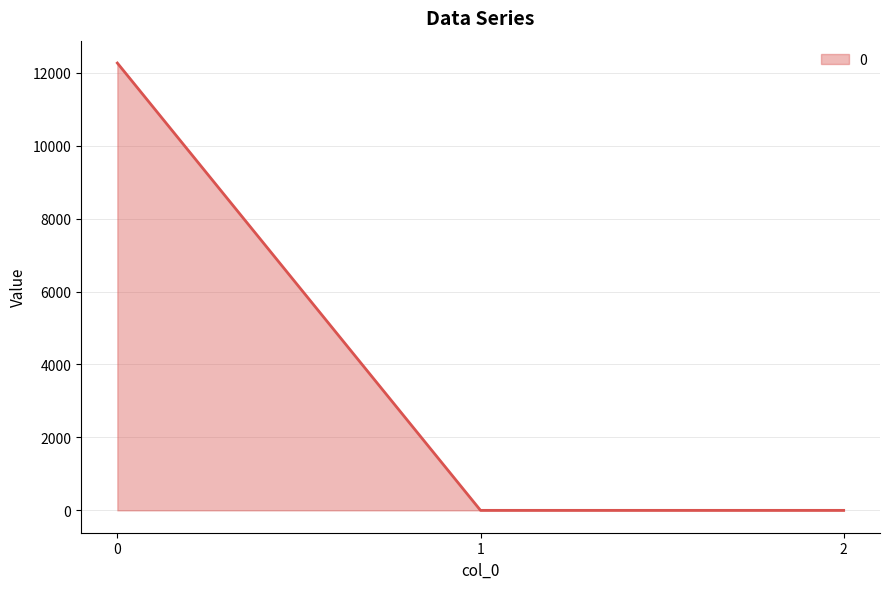

How many categories are shown in the chart?

3